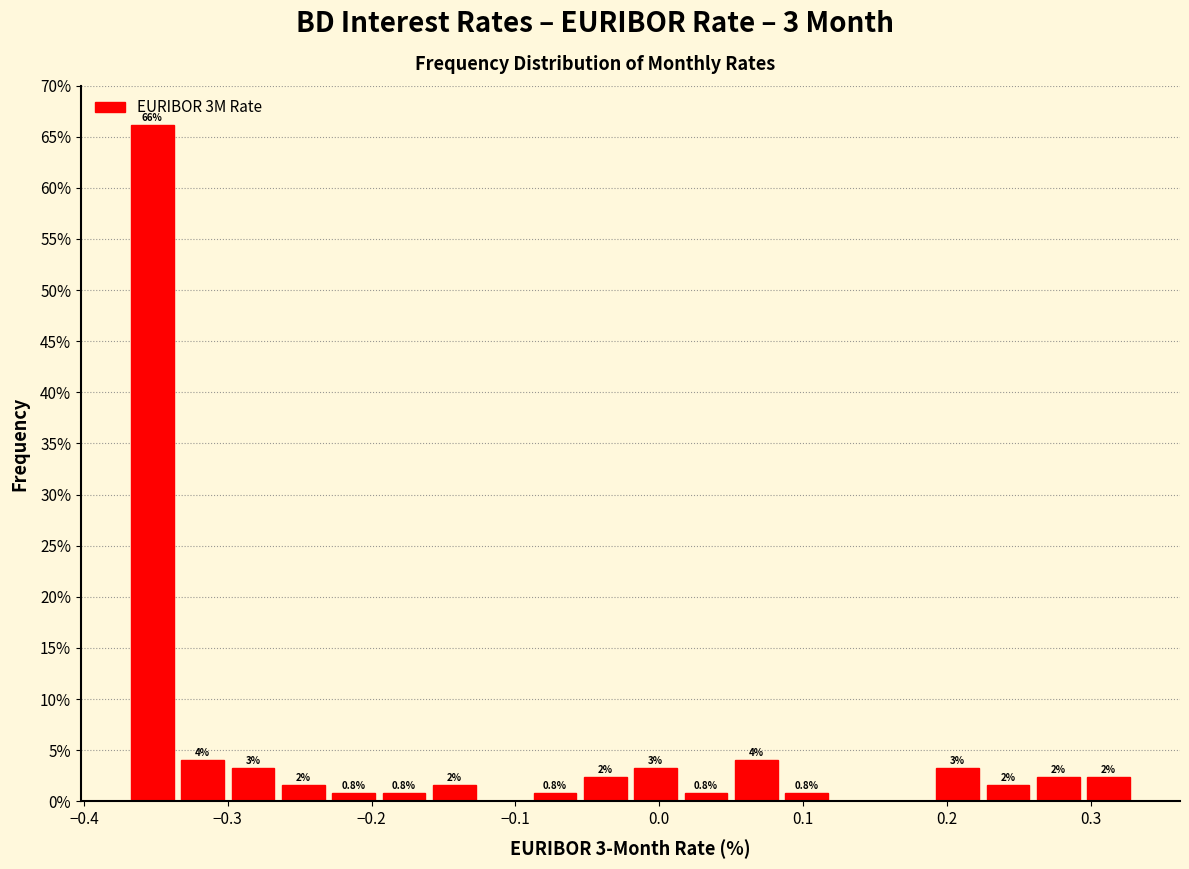

Around what value on the x-axis is the tallest bar? Give the approximate position of its centre, as read against the axis.

-0.35